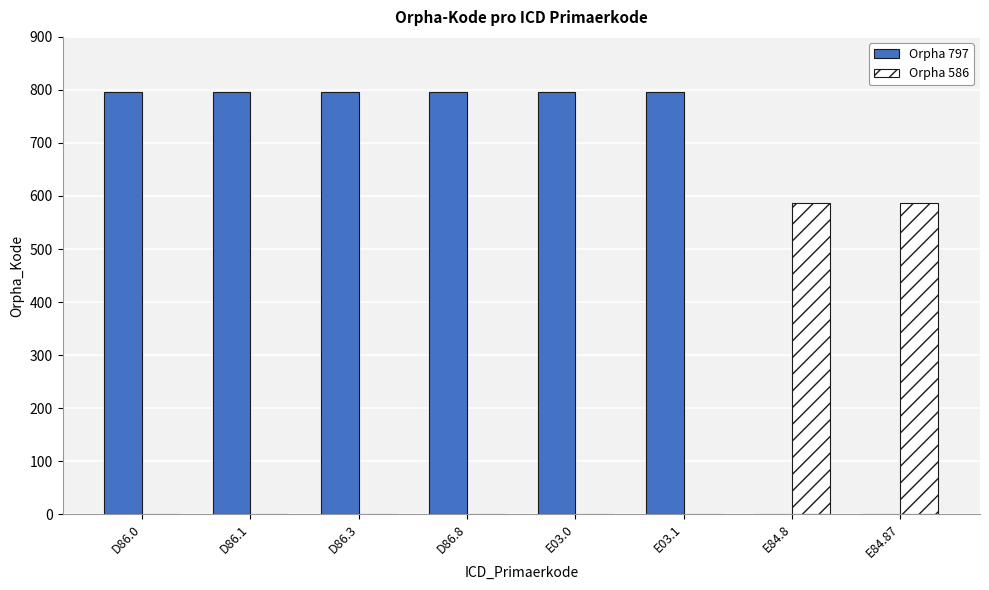

Which series changed the most between D86.8 and E84.8?

Orpha 797